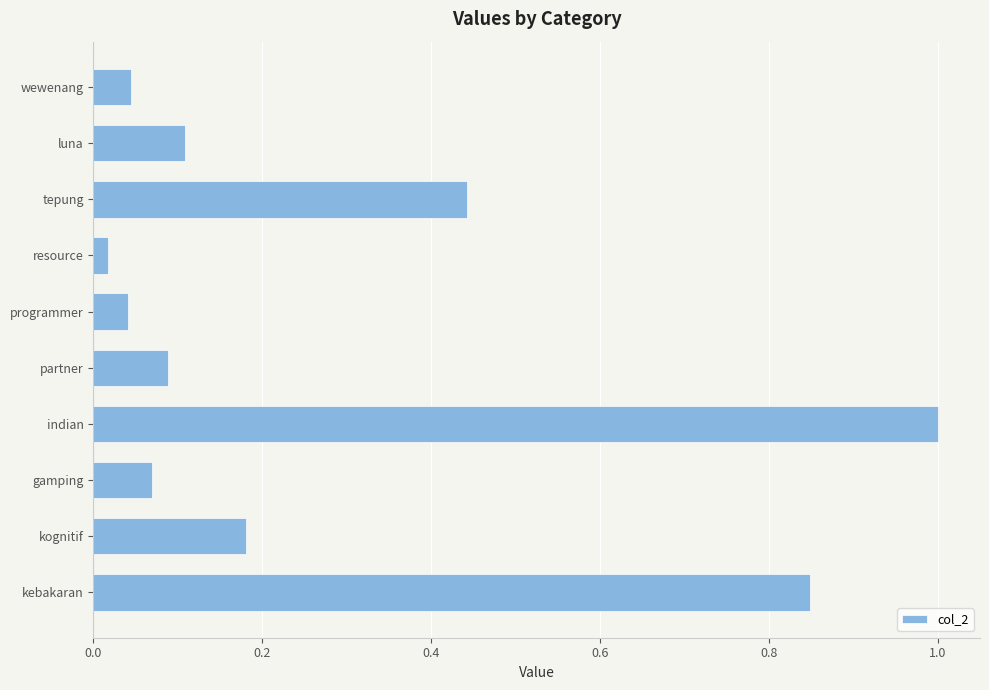

What is the average value?

0.3